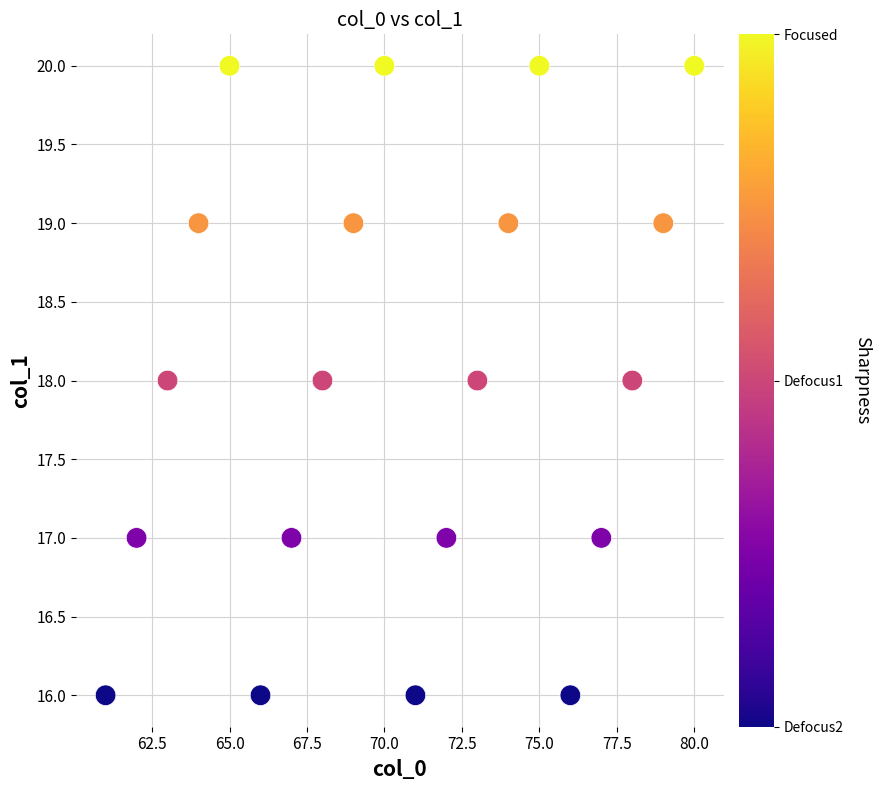

What is the range of Y values (max minus min)?

4